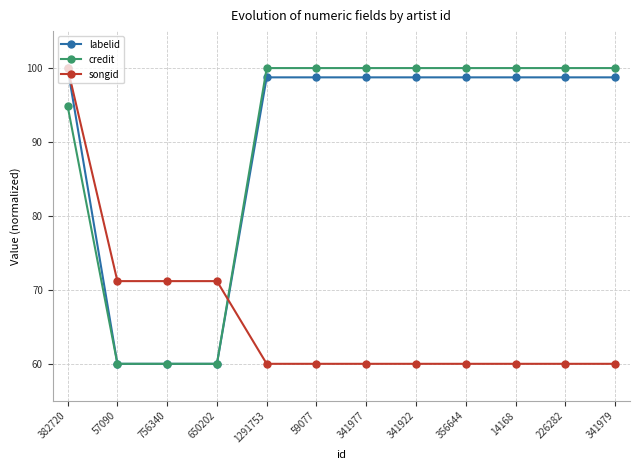

What is the label of the 11th point from the left?

226282